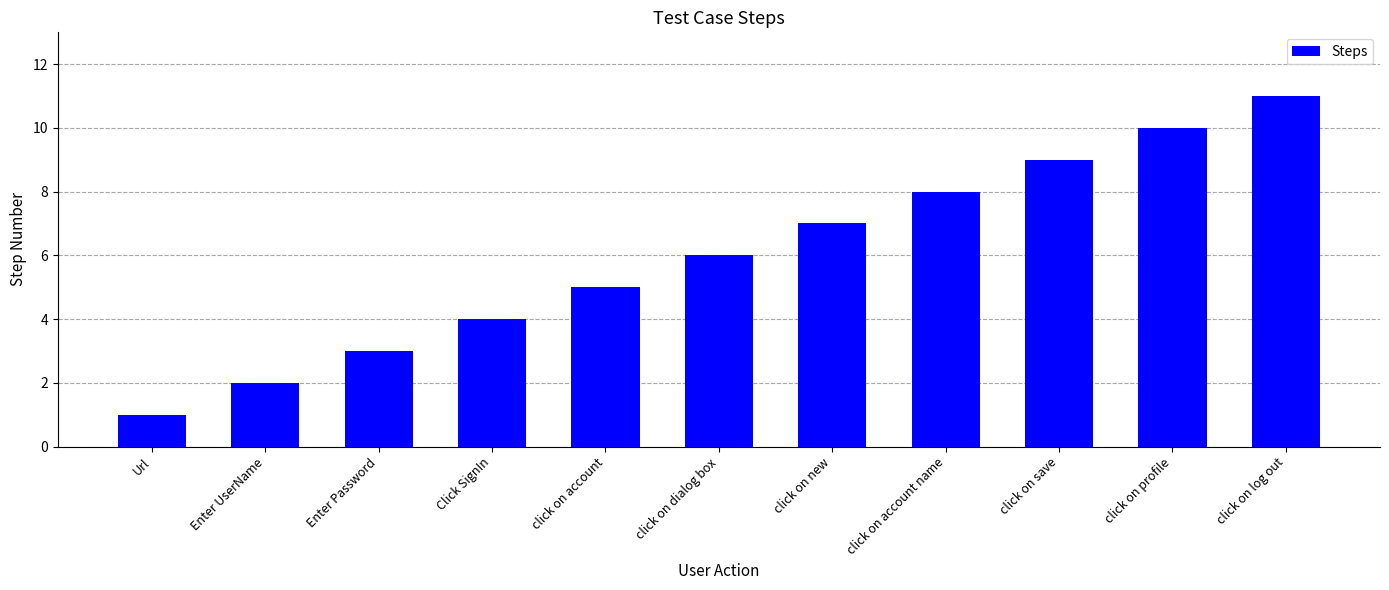

How many values are below 6?

5